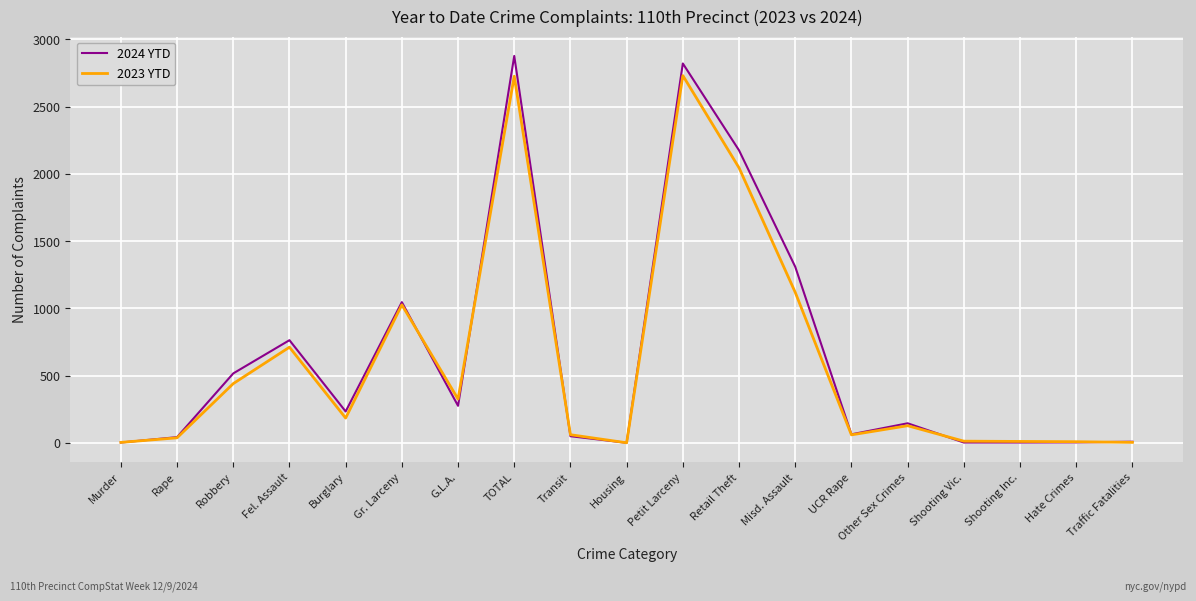

How many values in the 2023 YTD series are below 127?

9